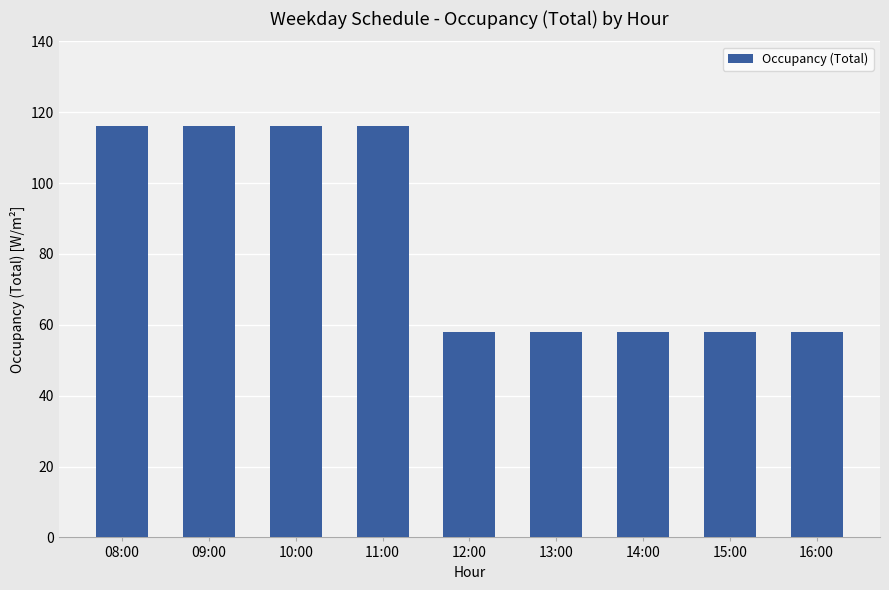

What is the greatest value displayed?

116